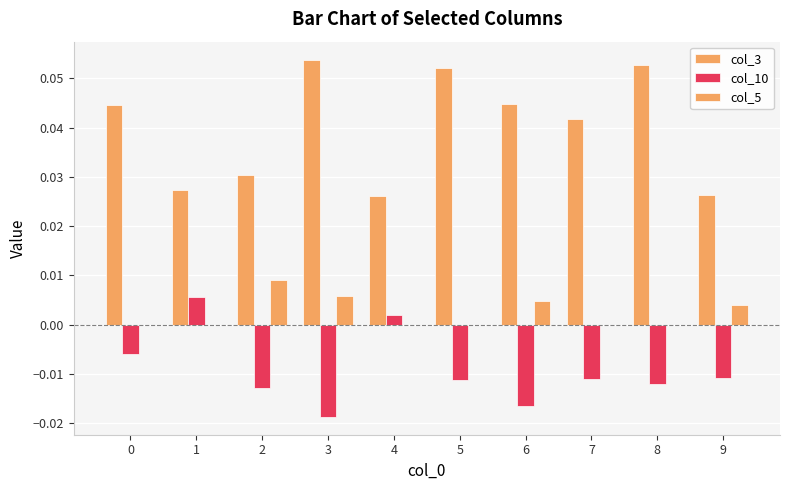

Rank the series by their average value, from lowest to highest.

col_10, col_5, col_3